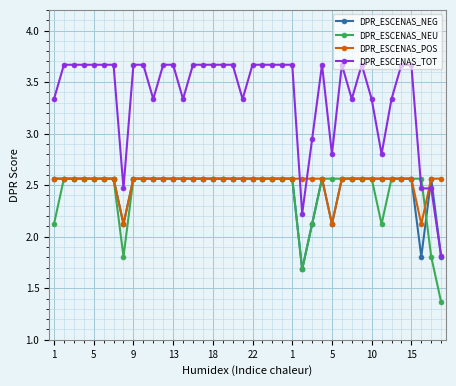

What is the minimum value for DPR_ESCENAS_TOT?

1.8